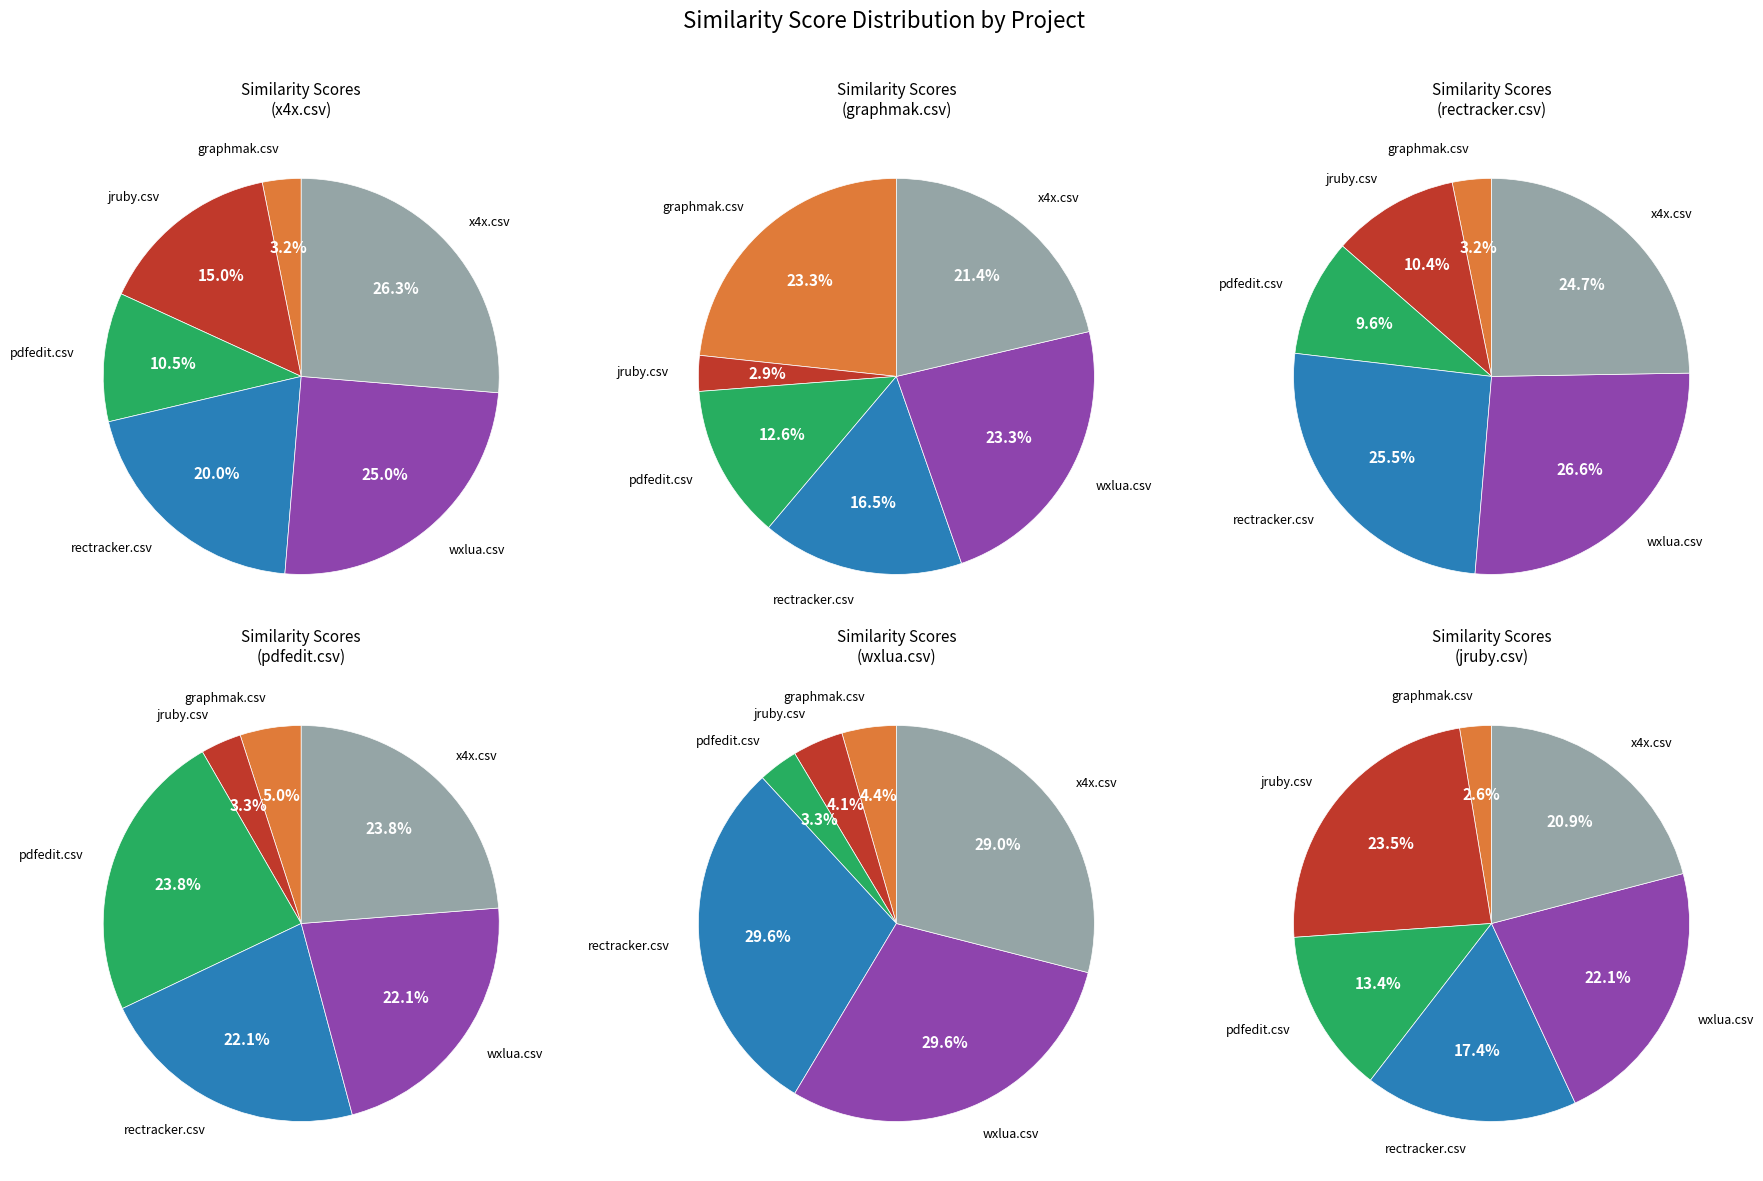

To the nearest percent, what is the average slice percentage?

17%